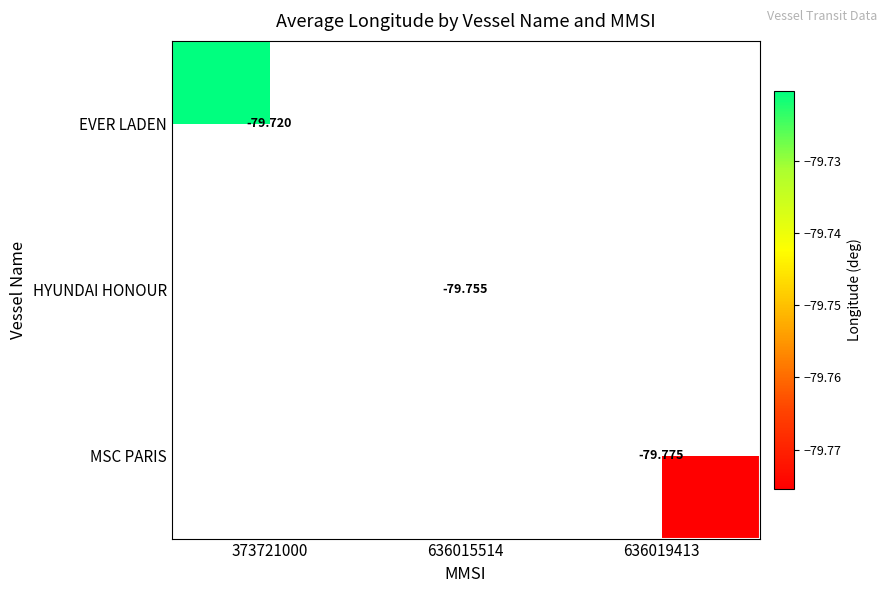

Which category has the highest value across all series?

373721000